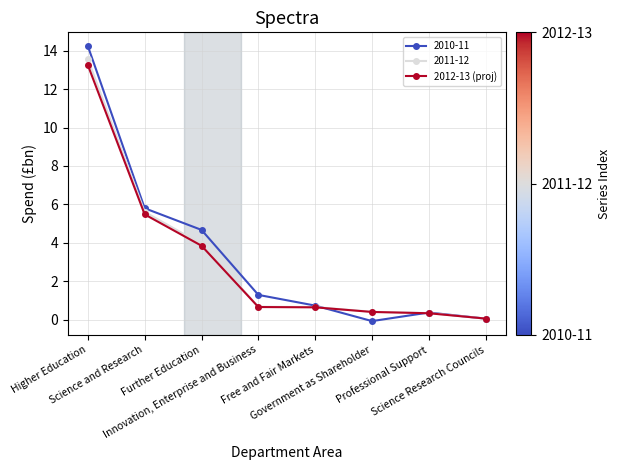

What is the highest value of the 2010-11 series?

14.2